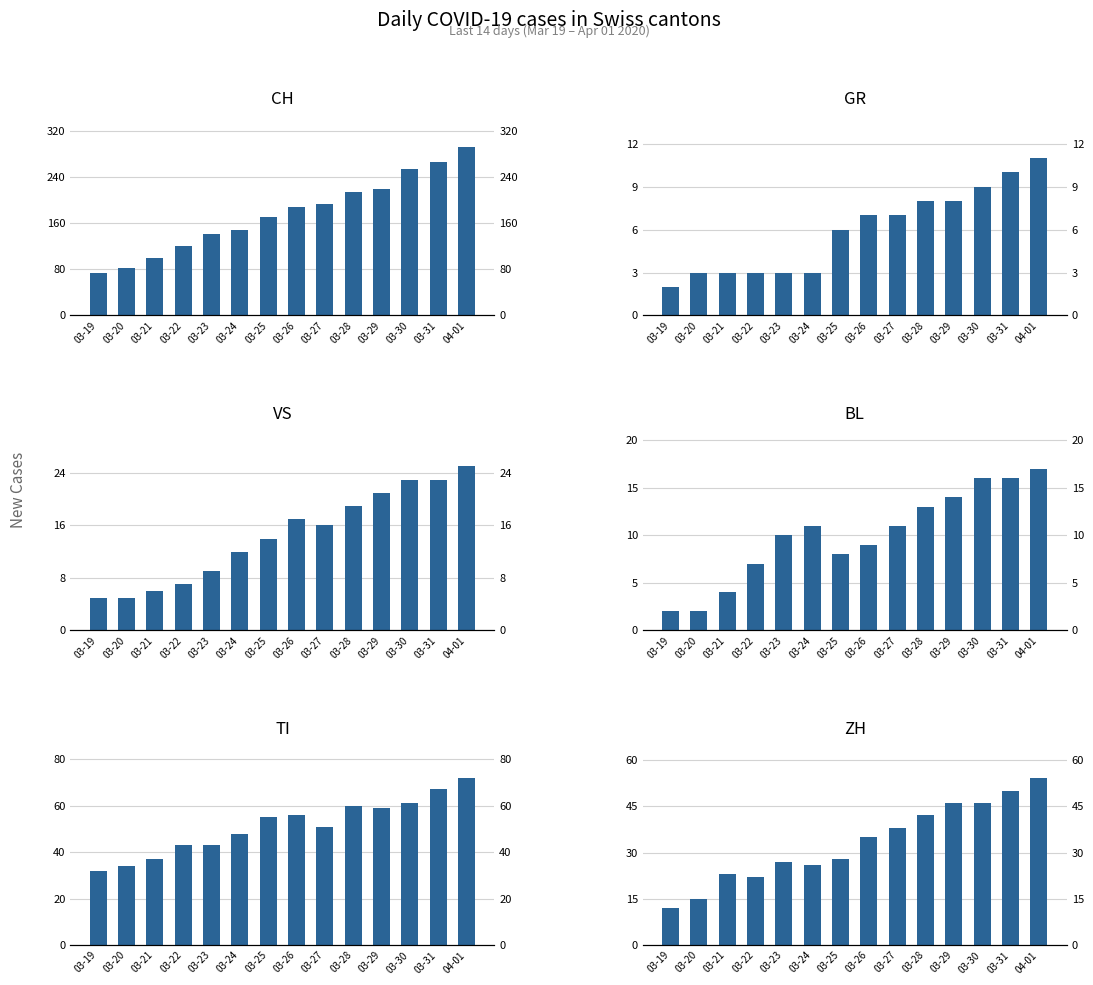

List the series in order of their peak value, lowest first.

GR, BL, VS, ZH, TI, CH